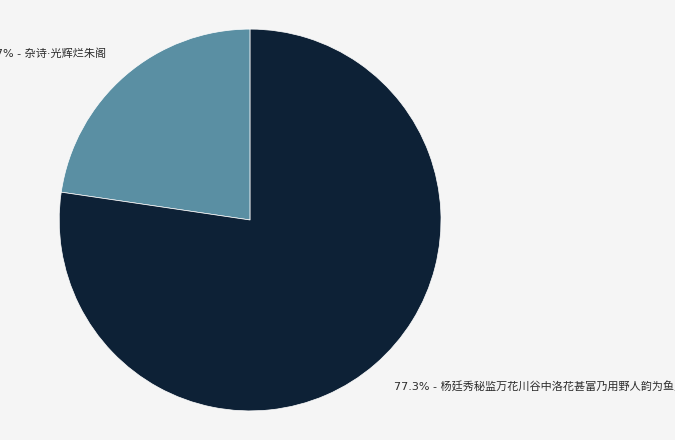

Is there any slice that represents more than half of the pie?

Yes